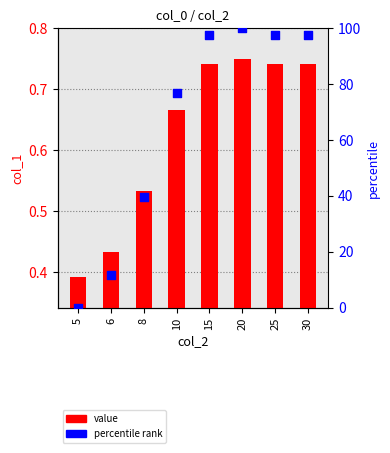

At how many categories does at least one series exceed 89?

4